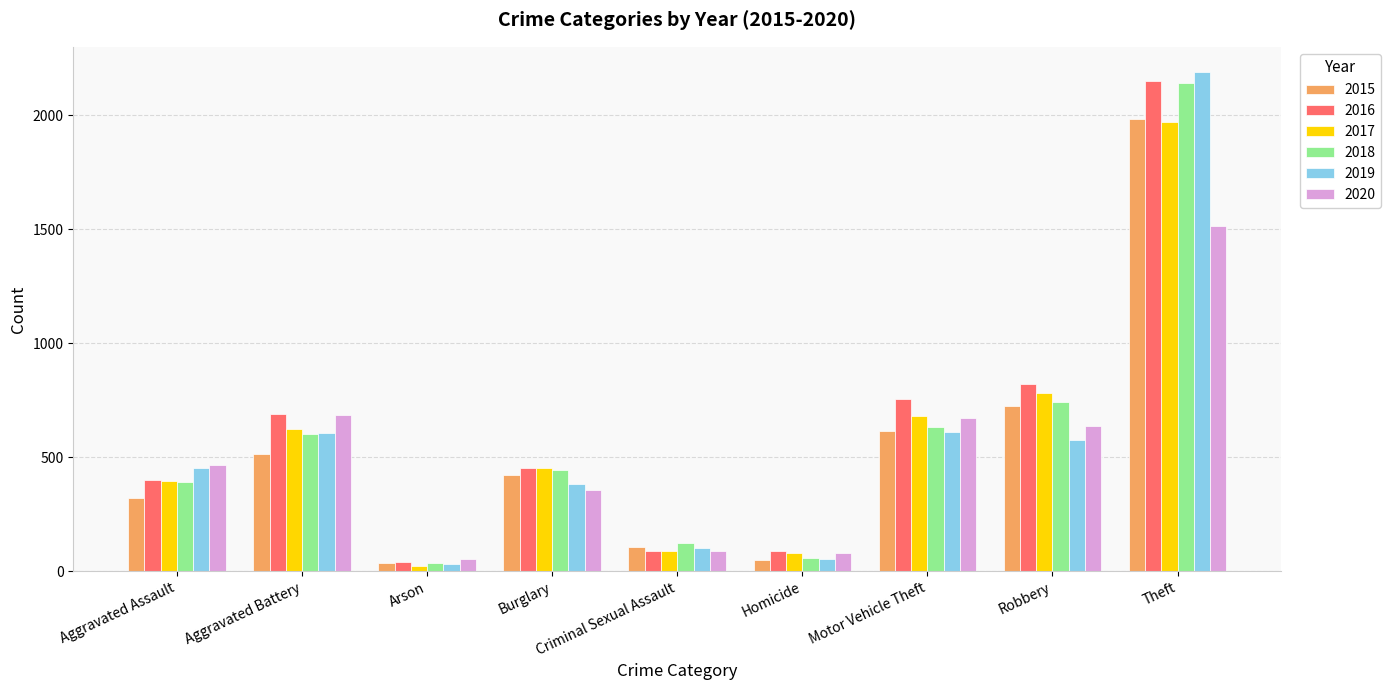

At which label is 2016 closest to 1094?

Robbery